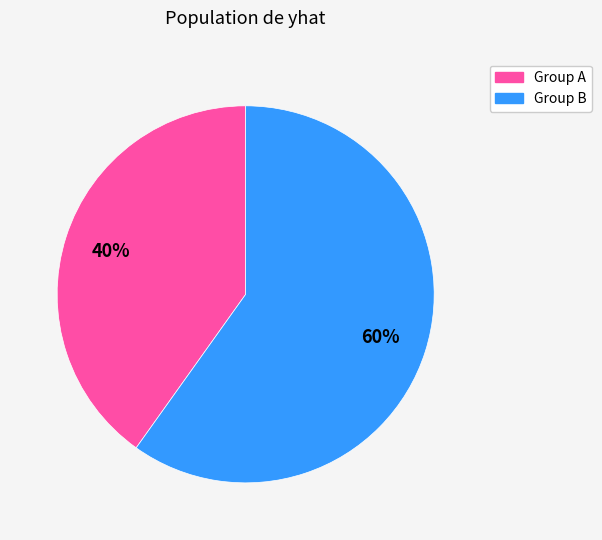

To the nearest percent, what portion does Group B represent?

60%